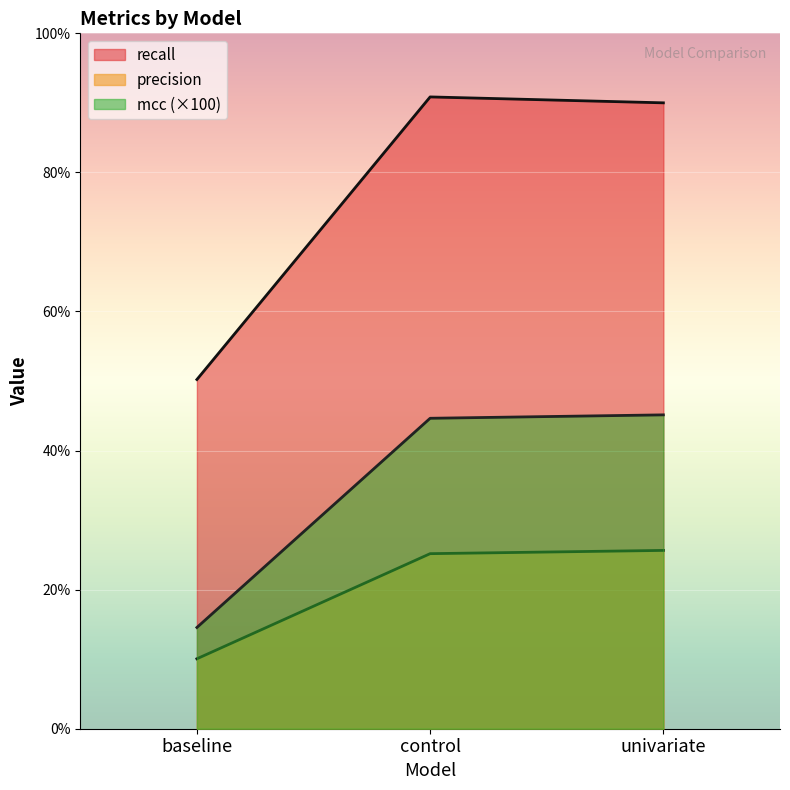

What are all the series names shown in the legend?

precision, recall, mcc